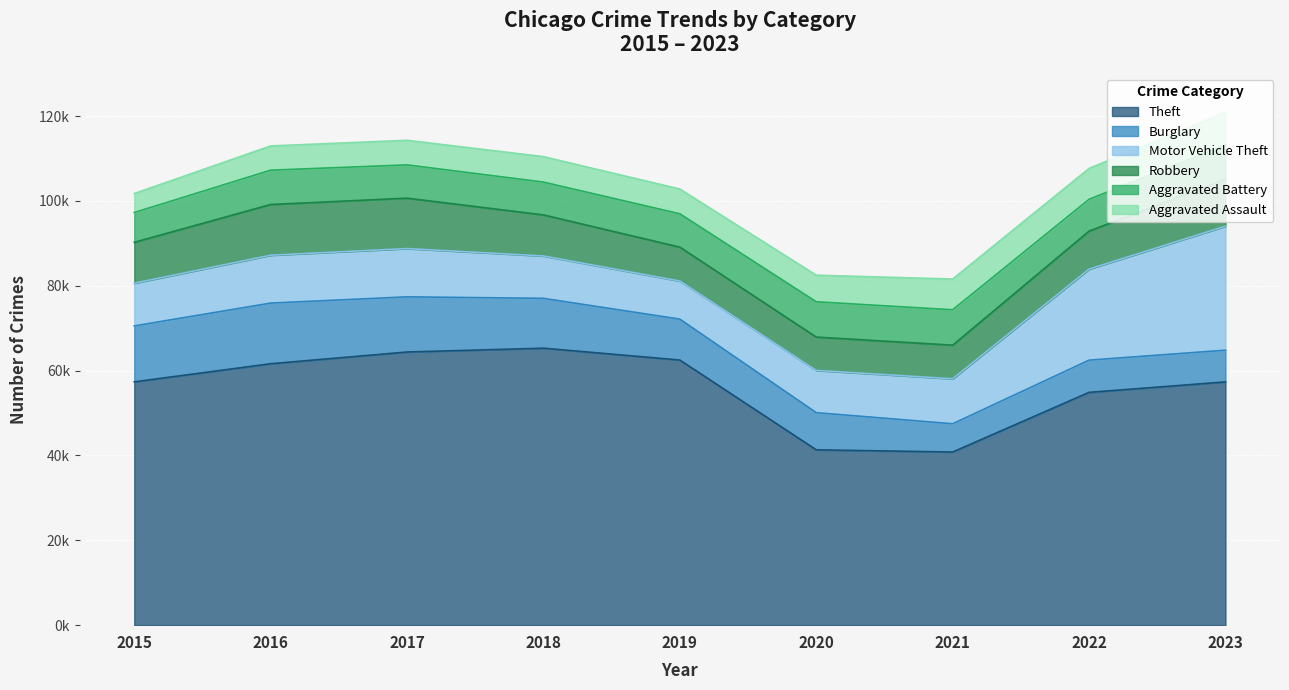

What is the value of the Motor Vehicle Theft point at the 5th from the left?

8977